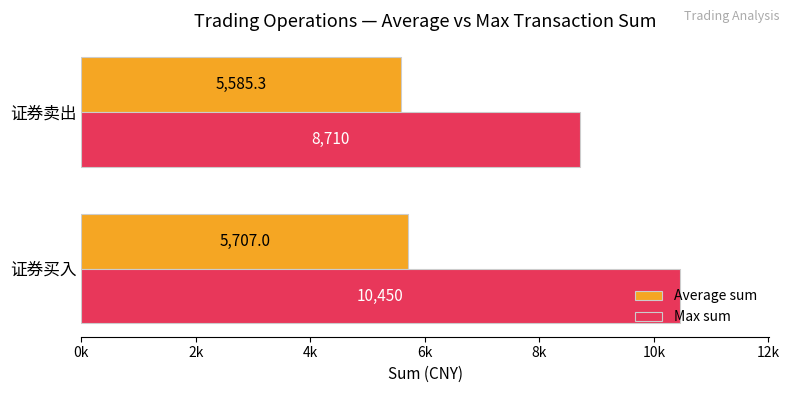

List the series in order of their overall mean, highest first.

Max sum, Average sum